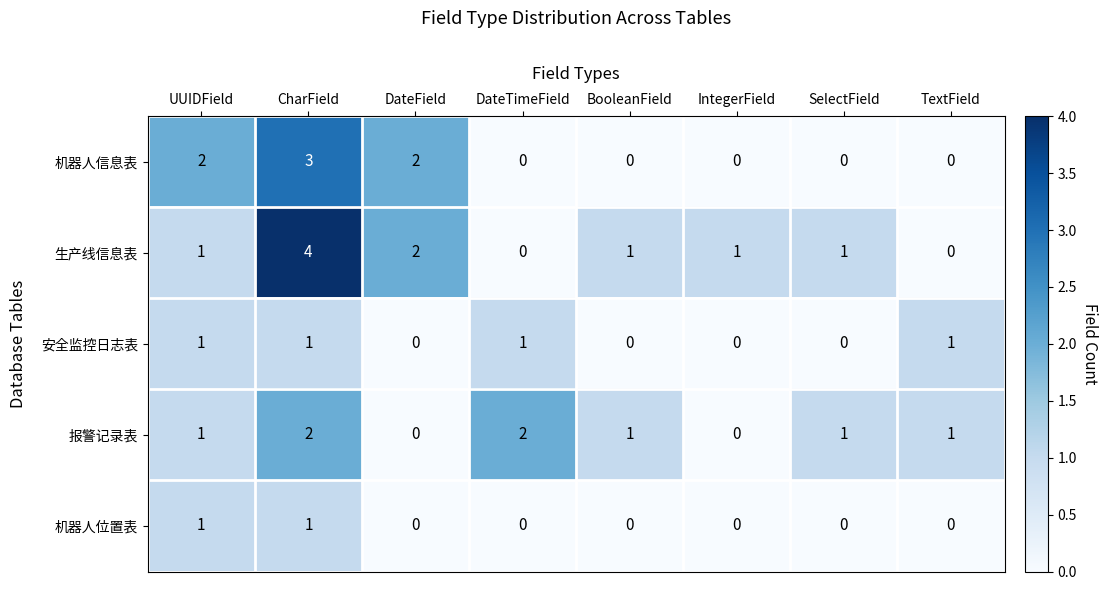

What is the total value across all series at UUIDField?

6